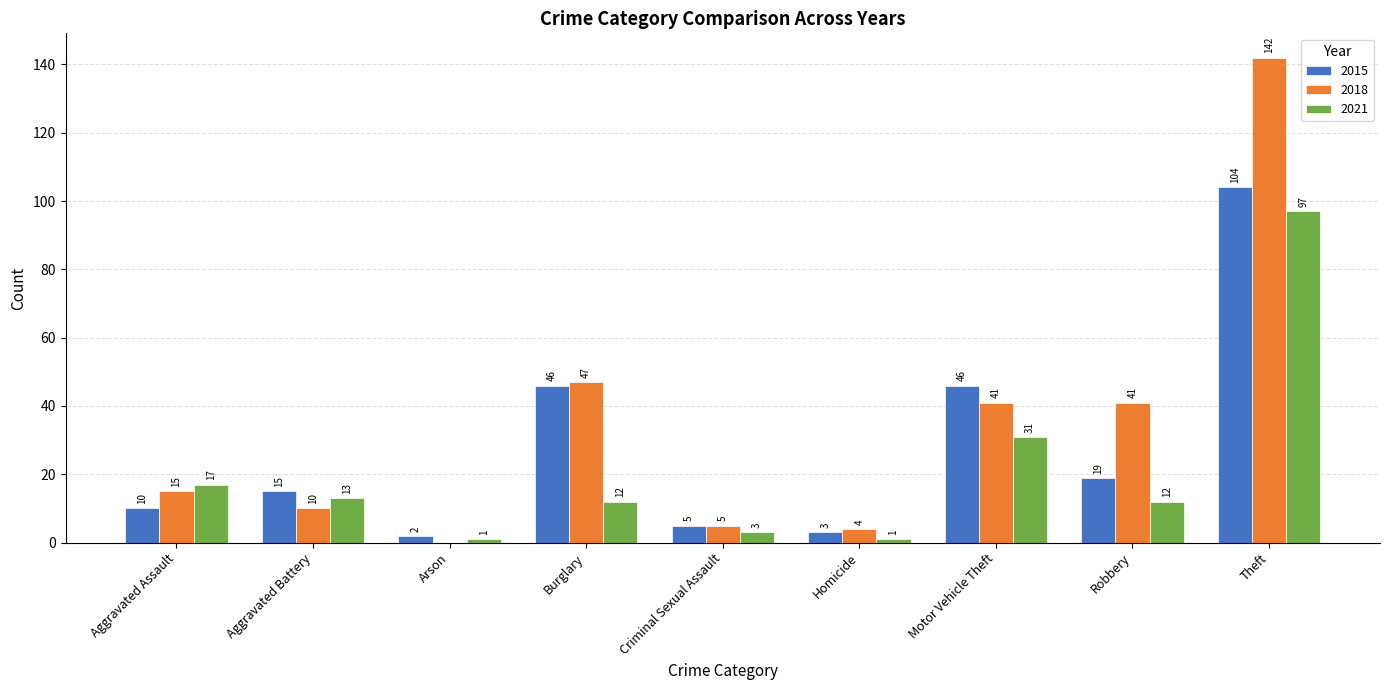

Is the value of 2018 at Robbery greater than the value of 2021 at Homicide?

Yes